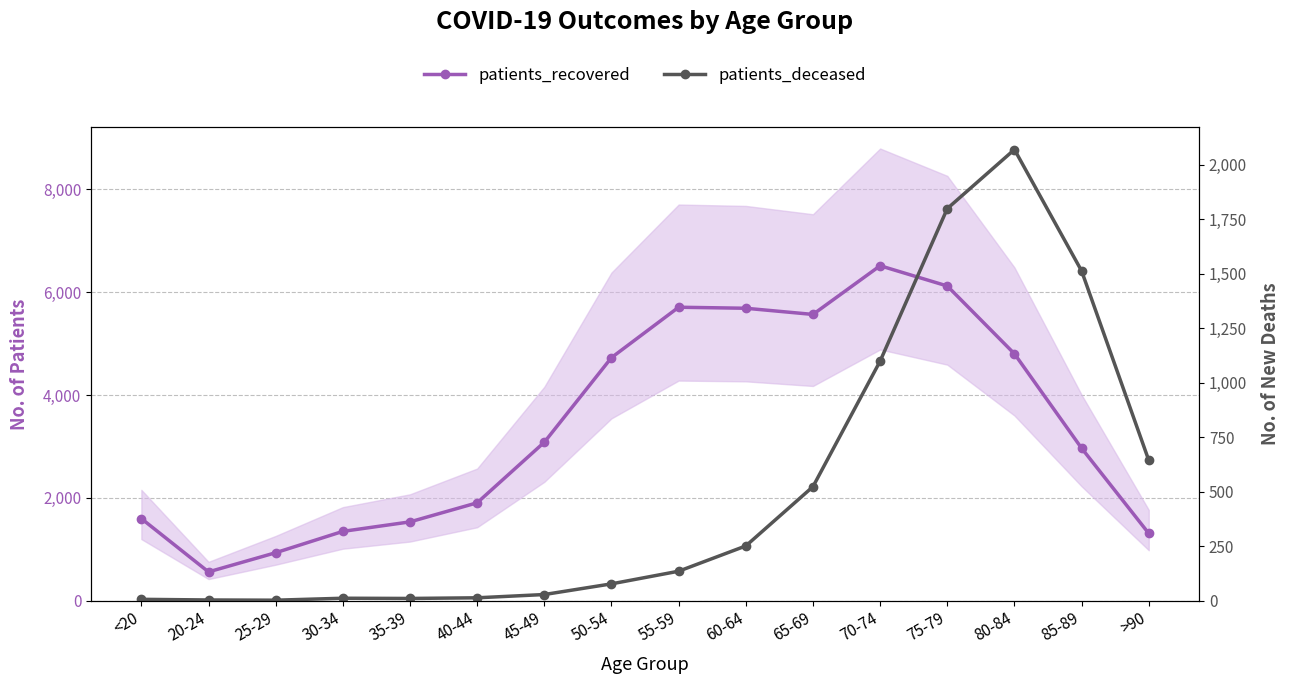

List the series in order of their overall mean, highest first.

patients_recovered, patients_deceased